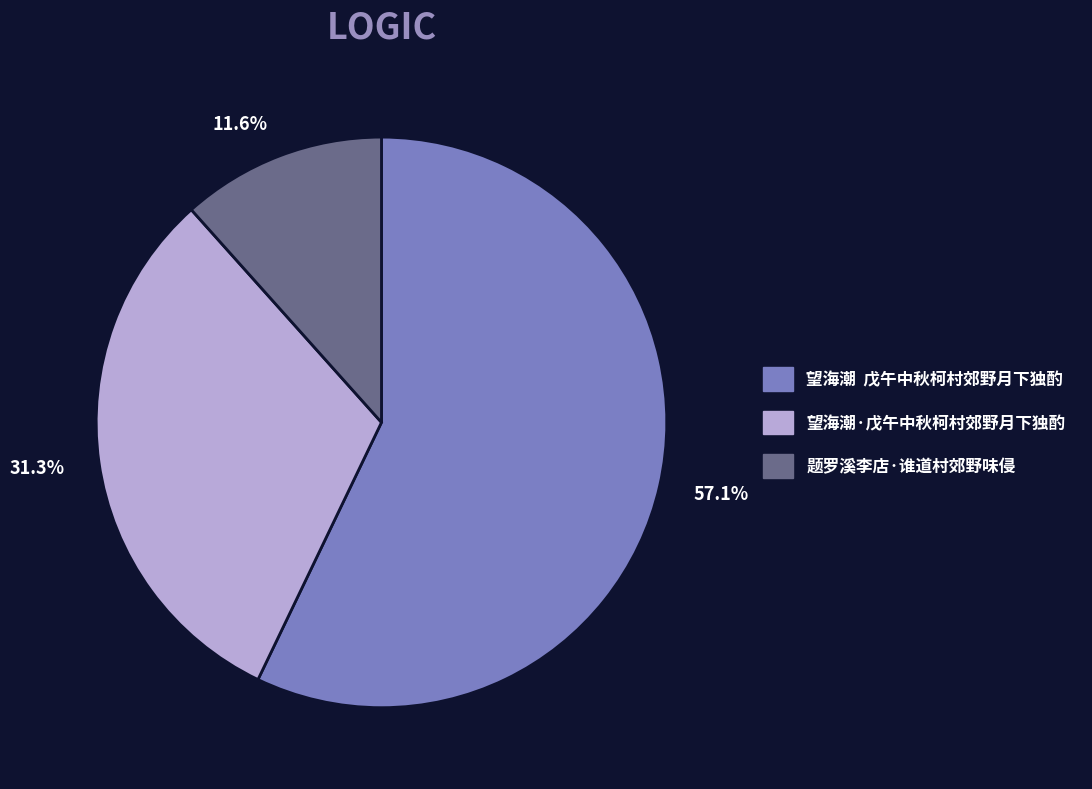

Is 望海潮·戊午中秋柯村郊野月下独酌 the majority of the pie?

No